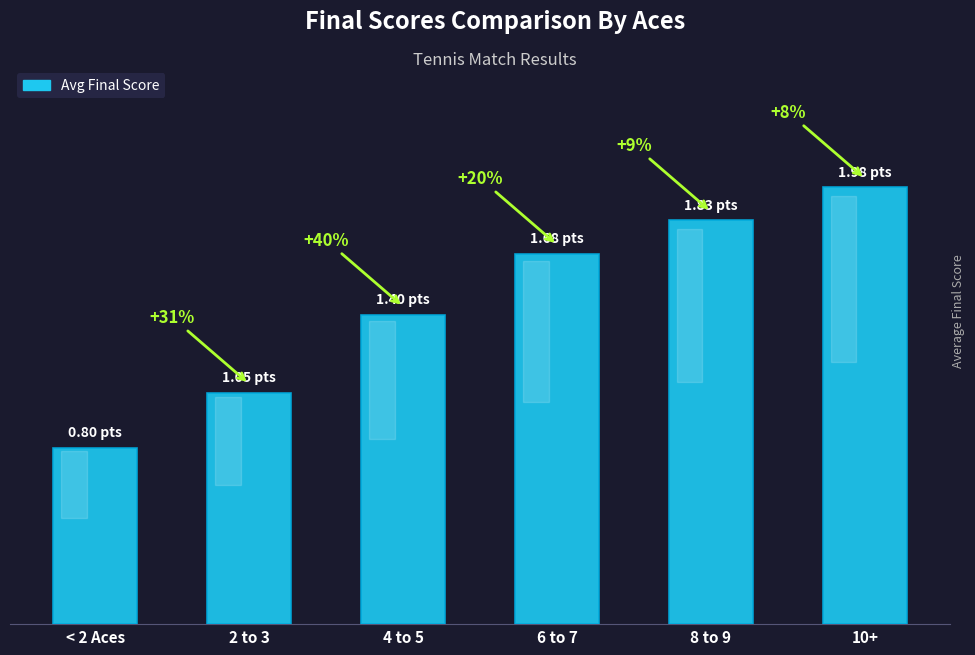

Are the bars horizontal?

No